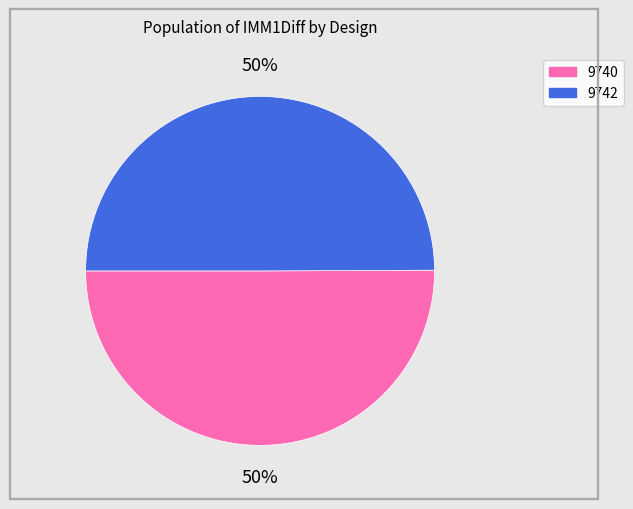

What percentage is the 9742 slice, to the nearest percent?

50%